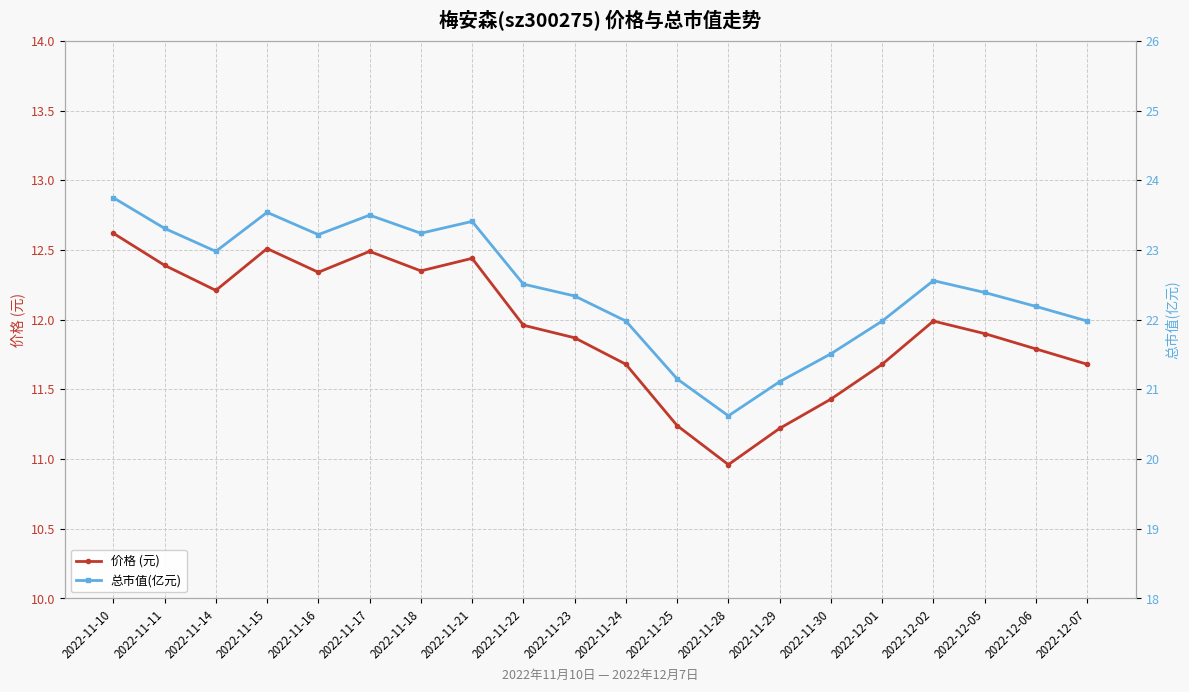

What is the label of the 12th point from the left?

2022-11-25